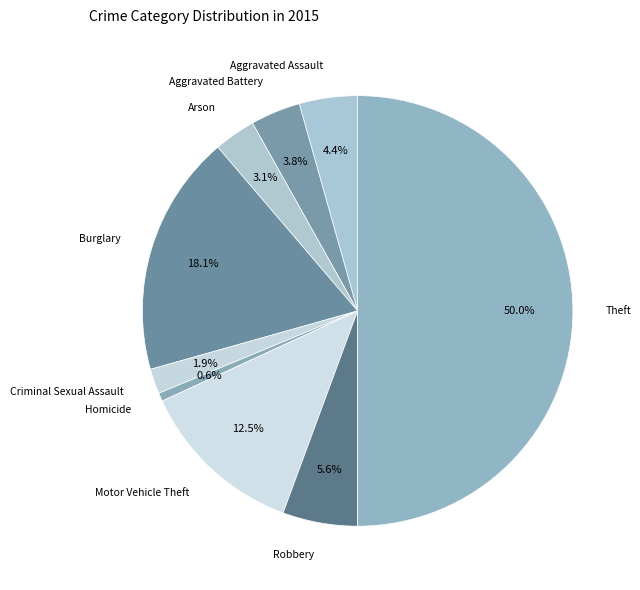

Which has a higher value, Homicide or Burglary?

Burglary